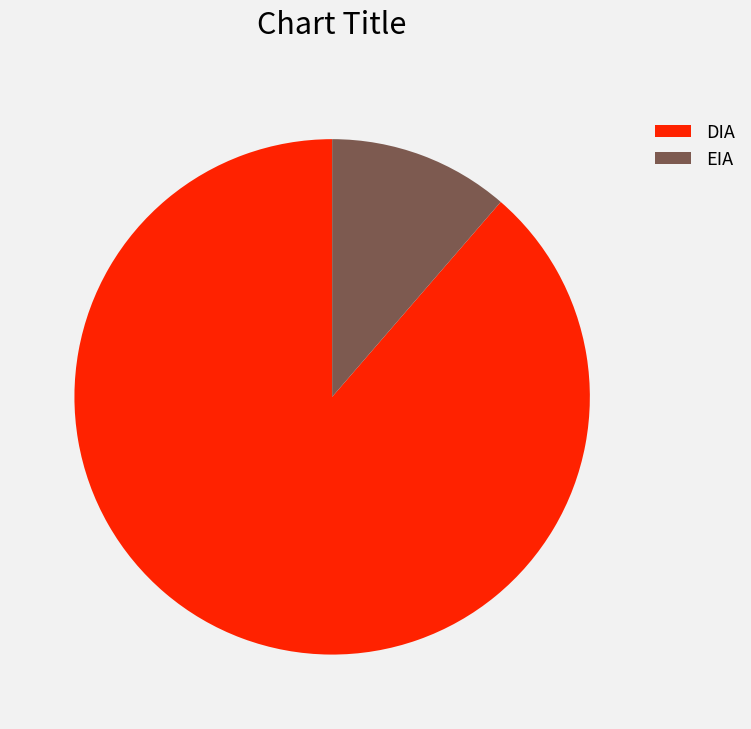

Is the sum of DIA and EIA greater than half?

Yes